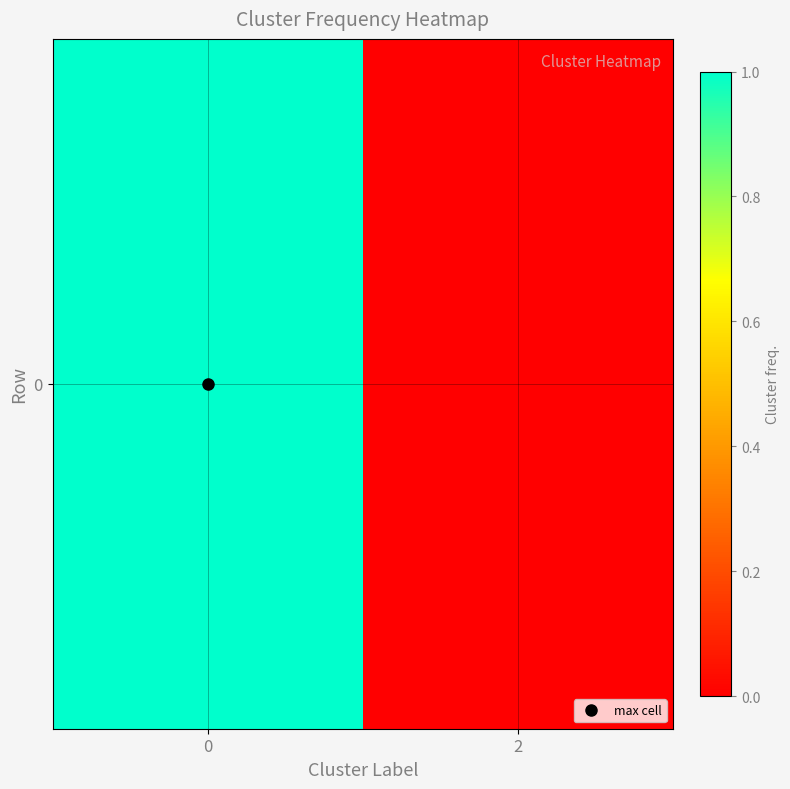

What is the difference between the values at 2 and 0?

1